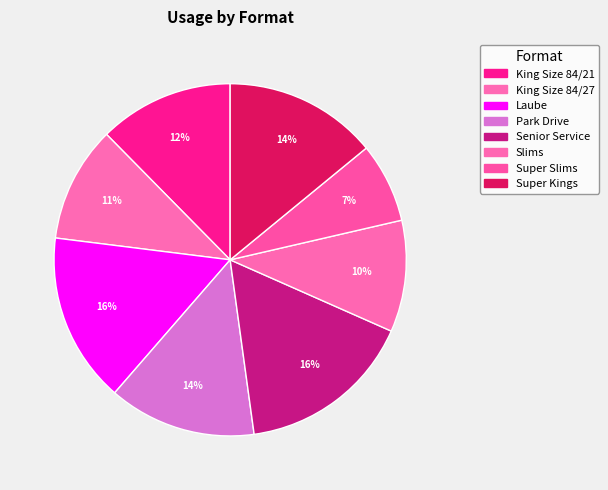

To the nearest percent, what is the combined percentage of Senior Service and Slims?

26%